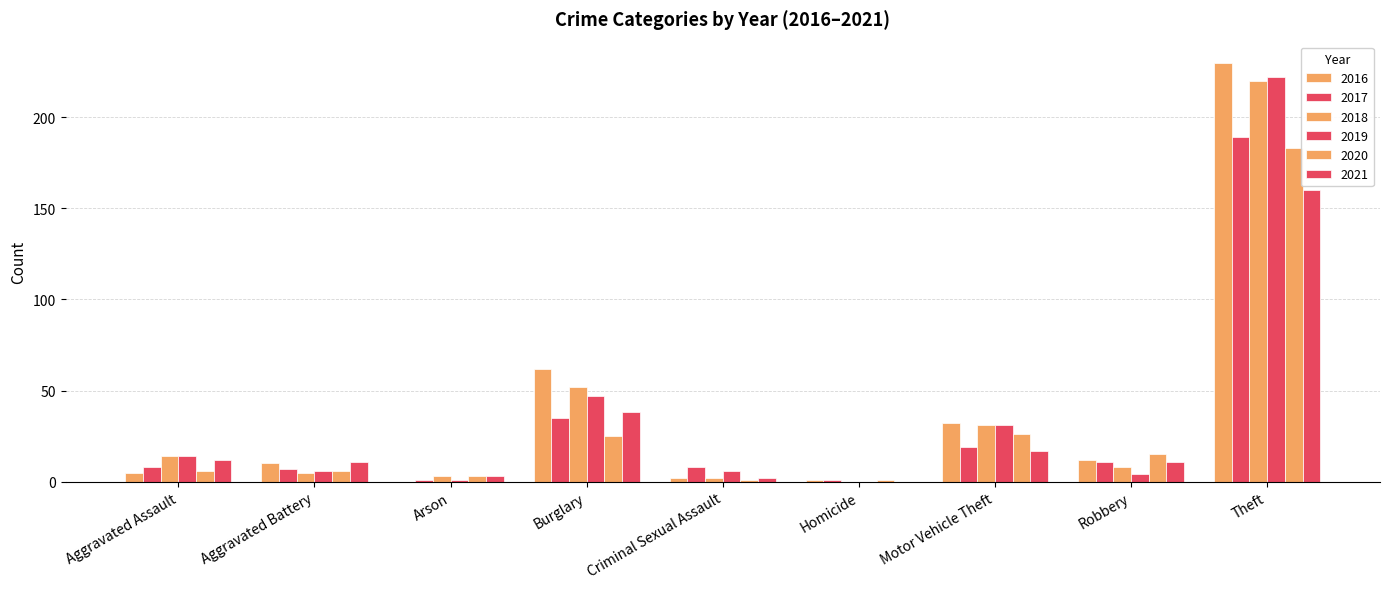

Count the number of data series in this chart.

6